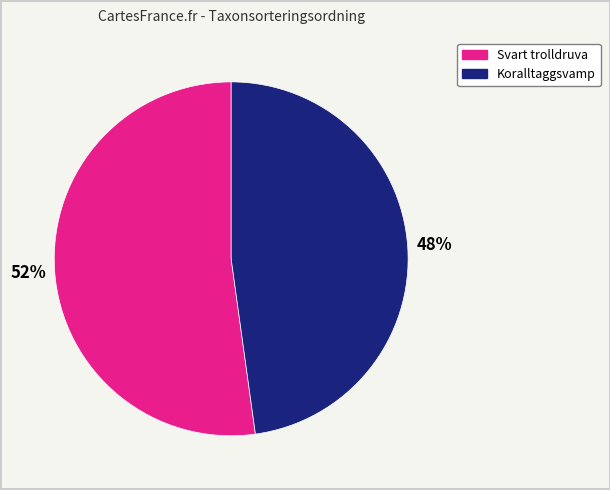

To the nearest percent, what is the difference between the largest and smallest slice percentages?

4%